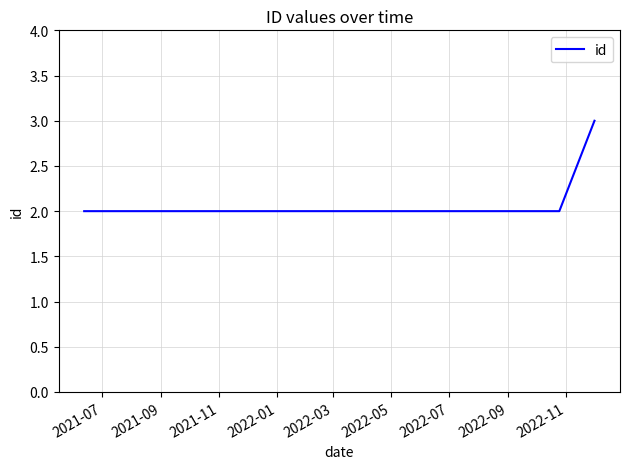

What is the maximum value shown in the chart?

3